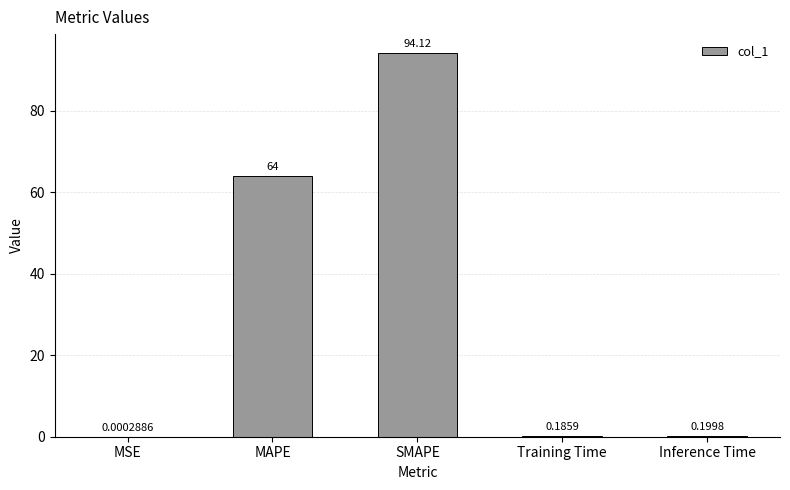

Where is the data nearest to the value 47?

MAPE